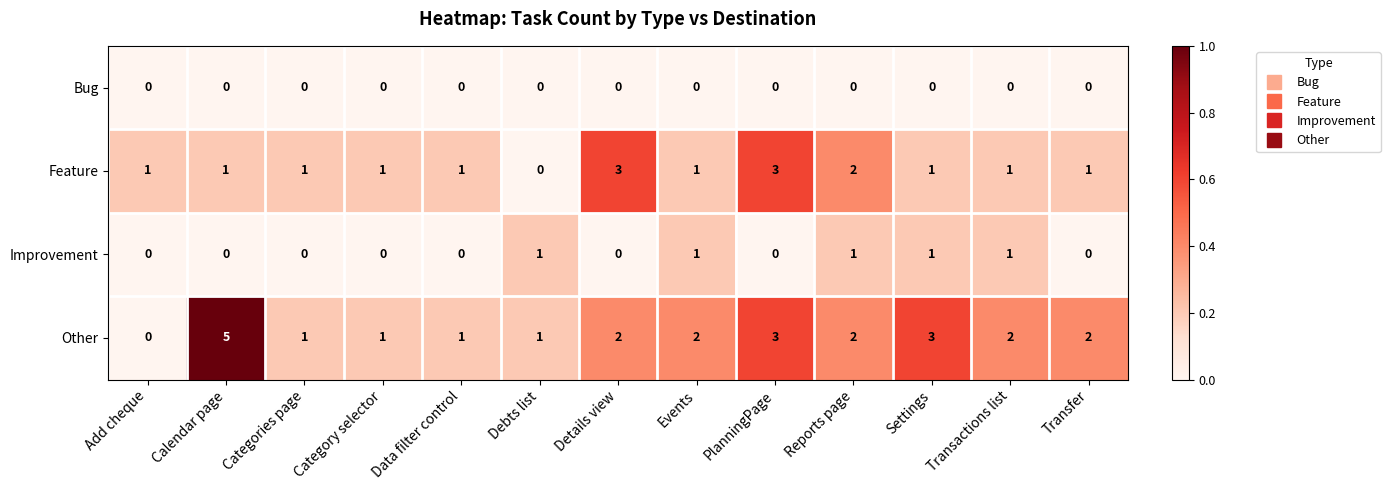

Which series has the widest spread of values?

Other